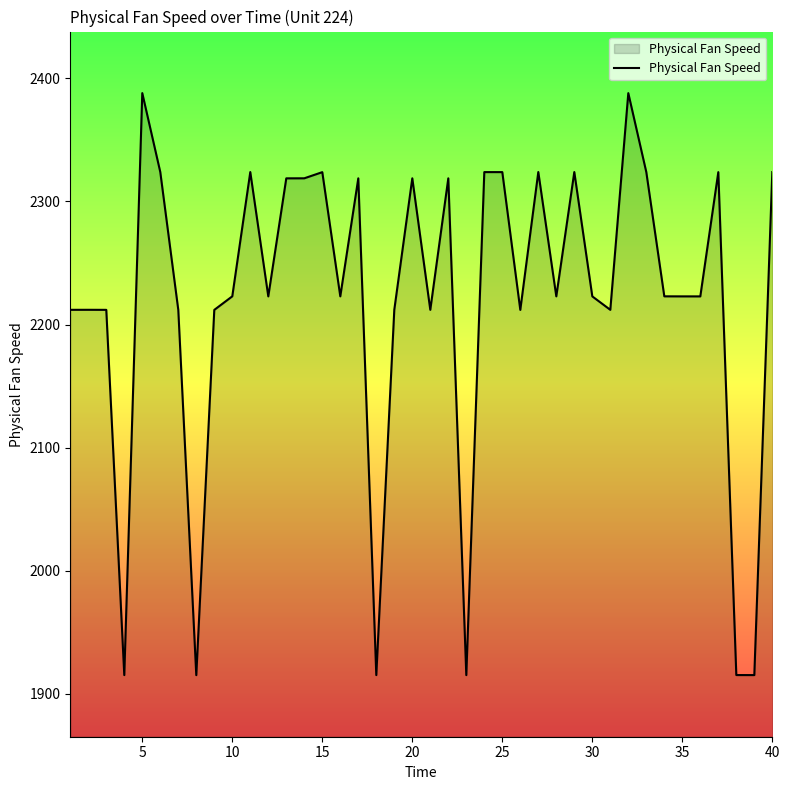

What is the greatest value displayed?

2387.9